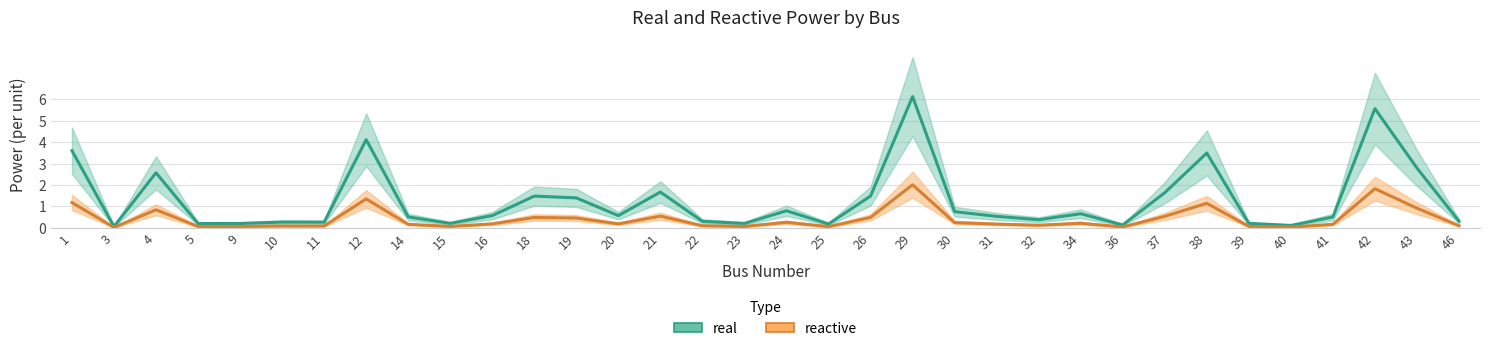

Does the chart have visible grid lines?

Yes